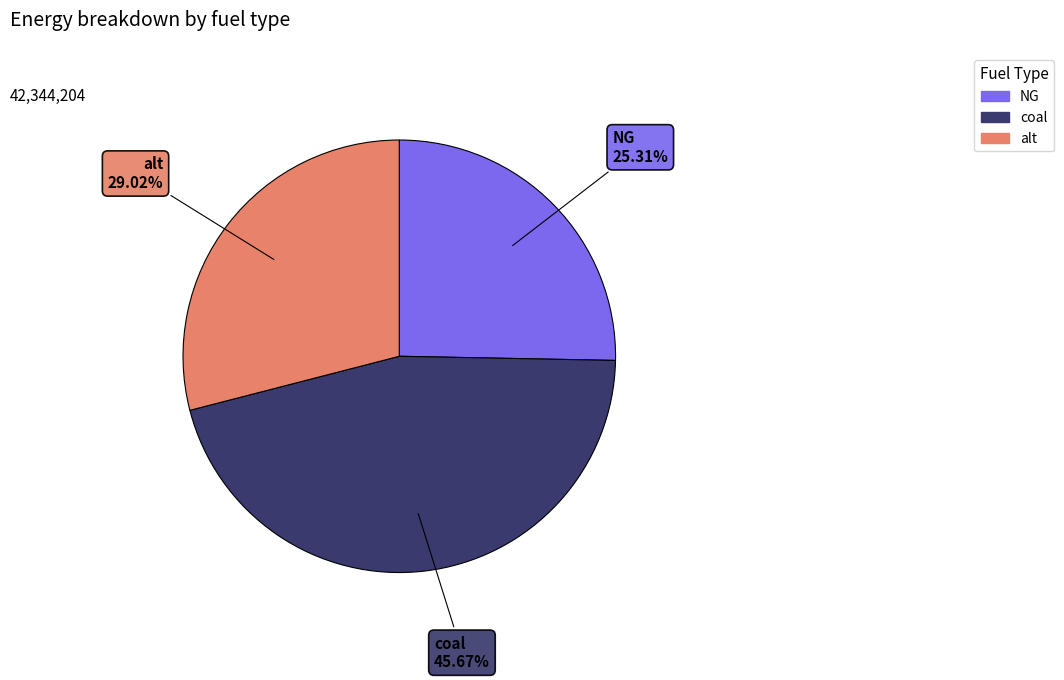

Is there any slice that represents more than half of the pie?

No